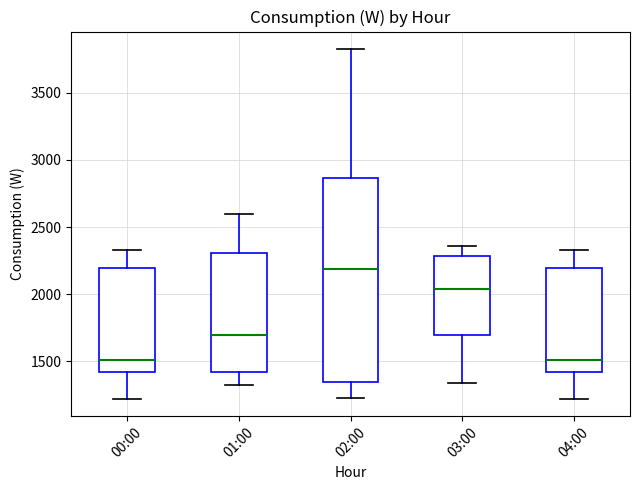

Where is the upper edge of the box for 01:00 on the y-axis? The values are not printed on the chart, so give them approximately, as read against the axis.

2300